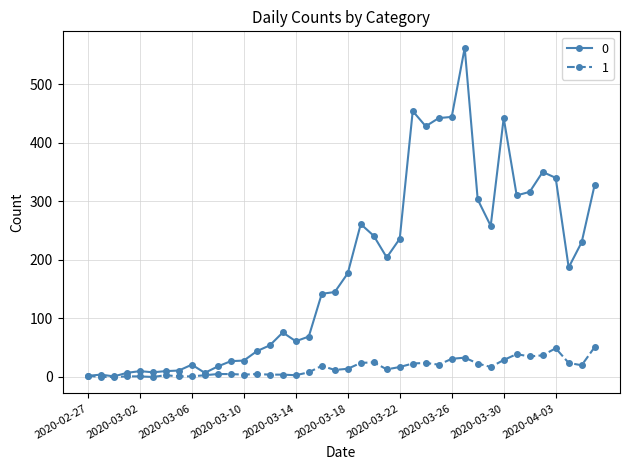

True or false: 0 has more than 2 points higher than both neighbors.

True